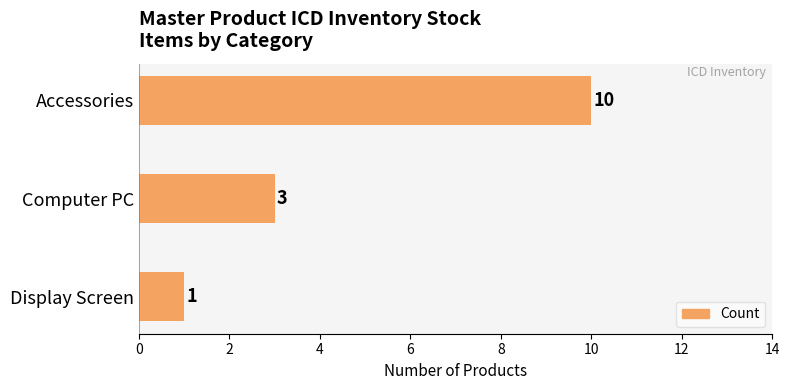

What is the average value?

5